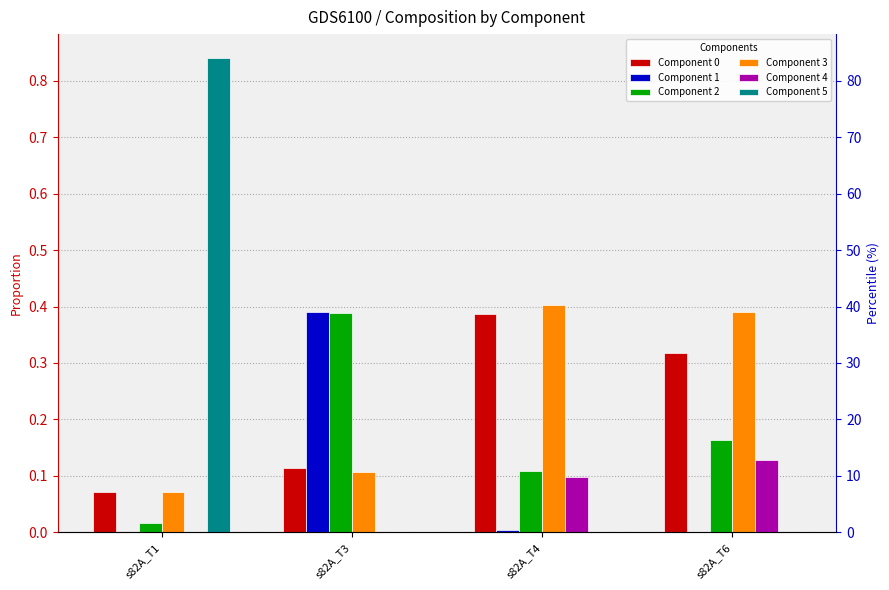

Which series has the widest spread of values?

Component 5